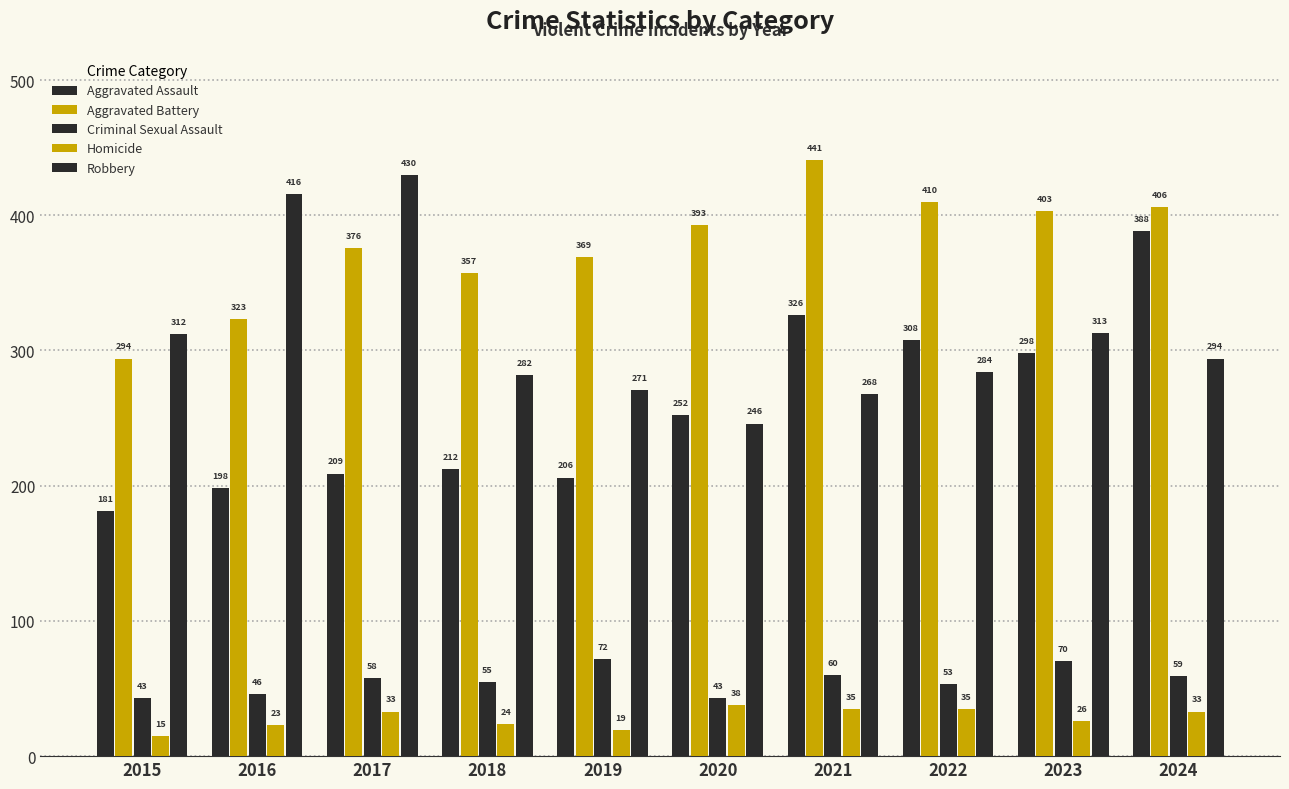

How many values in the Robbery series are below 294?

5